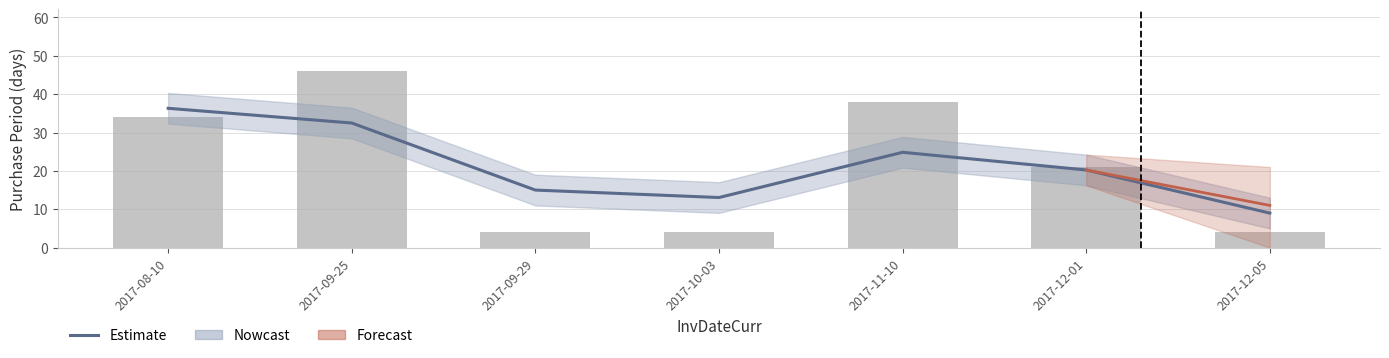

How many bars are there in total?

7